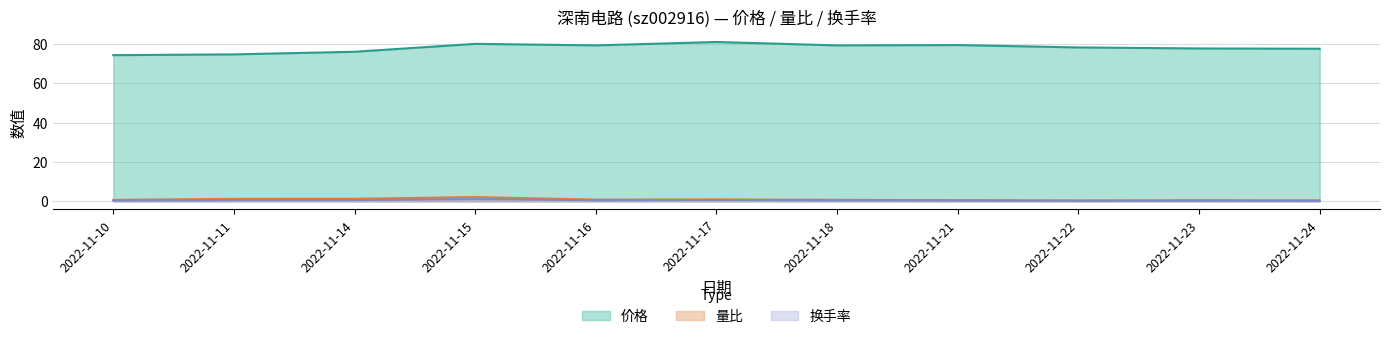

True or false: 换手率 has a value of 0.9 at 2022-11-17.

False